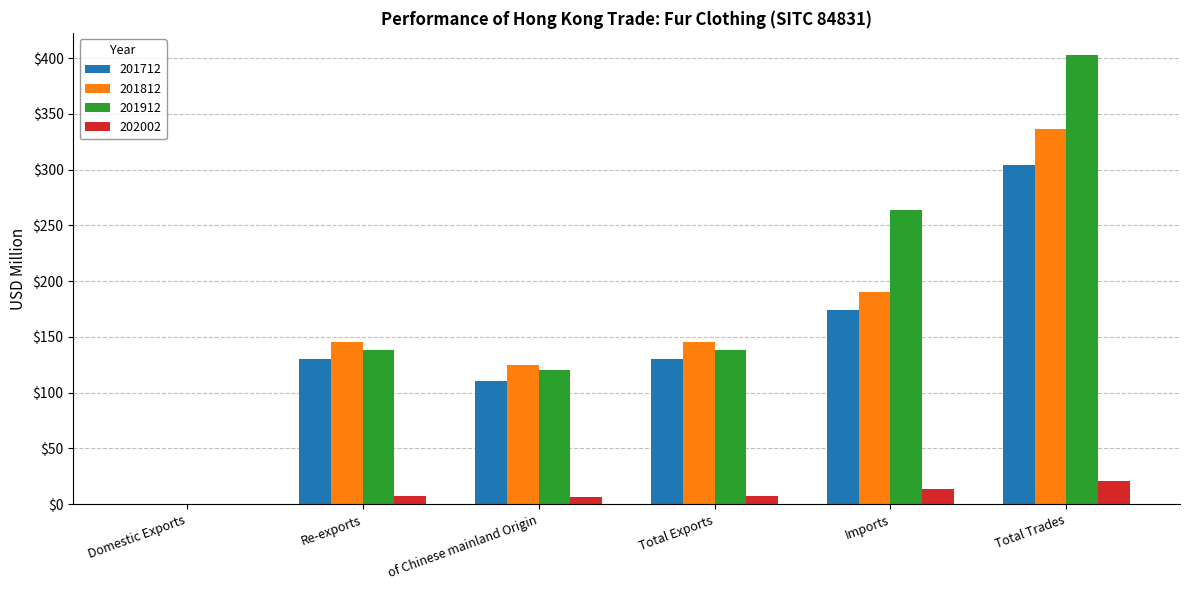

At which category is the sum across all series the highest?

Total Trades